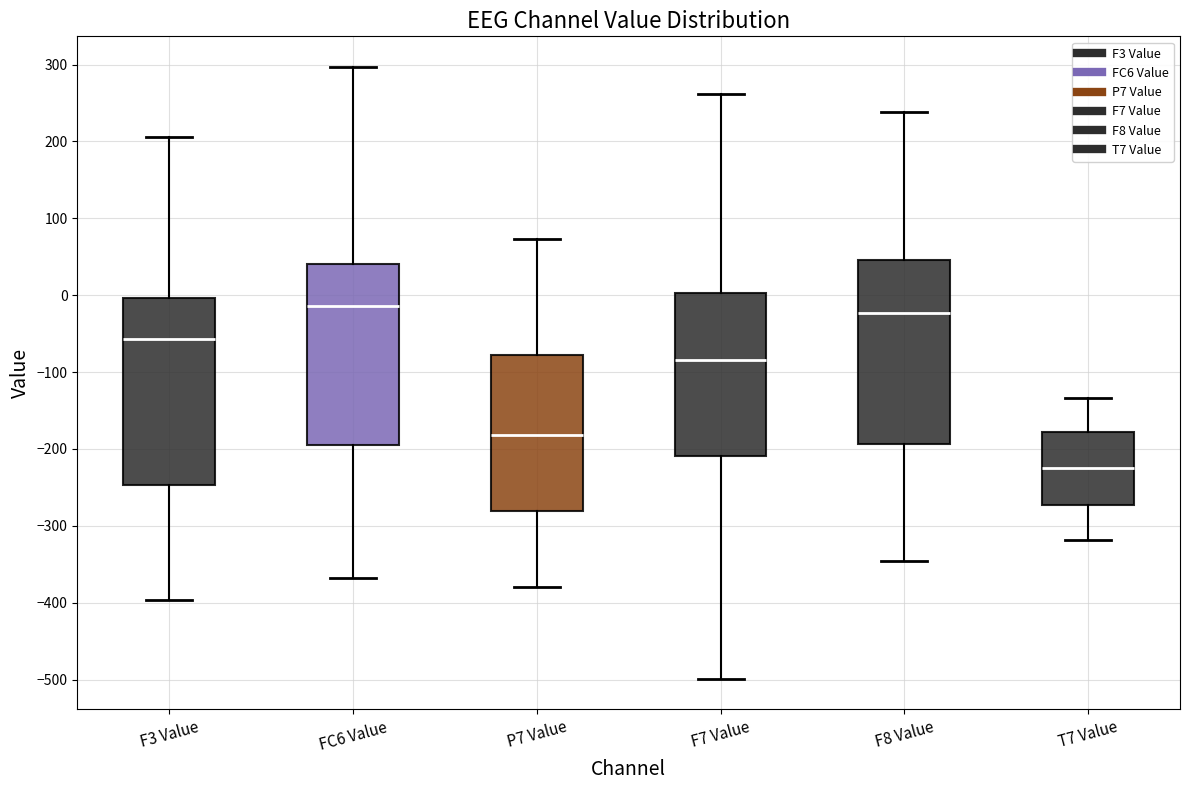

Reading left to right, transcribe this box plot: for each box, give where its median line is, the range the box spans, and where its two whiskers end, as read against the y-axis. The values are not printed on the chart, so give them approximately, as read against the axis.

F3 Value: median -60, box -250 to 0, whiskers -400 to 210
FC6 Value: median -10, box -200 to 40, whiskers -370 to 300
P7 Value: median -180, box -280 to -80, whiskers -380 to 70
F7 Value: median -80, box -210 to 0, whiskers -500 to 260
F8 Value: median -20, box -190 to 50, whiskers -350 to 240
T7 Value: median -220, box -270 to -180, whiskers -320 to -130